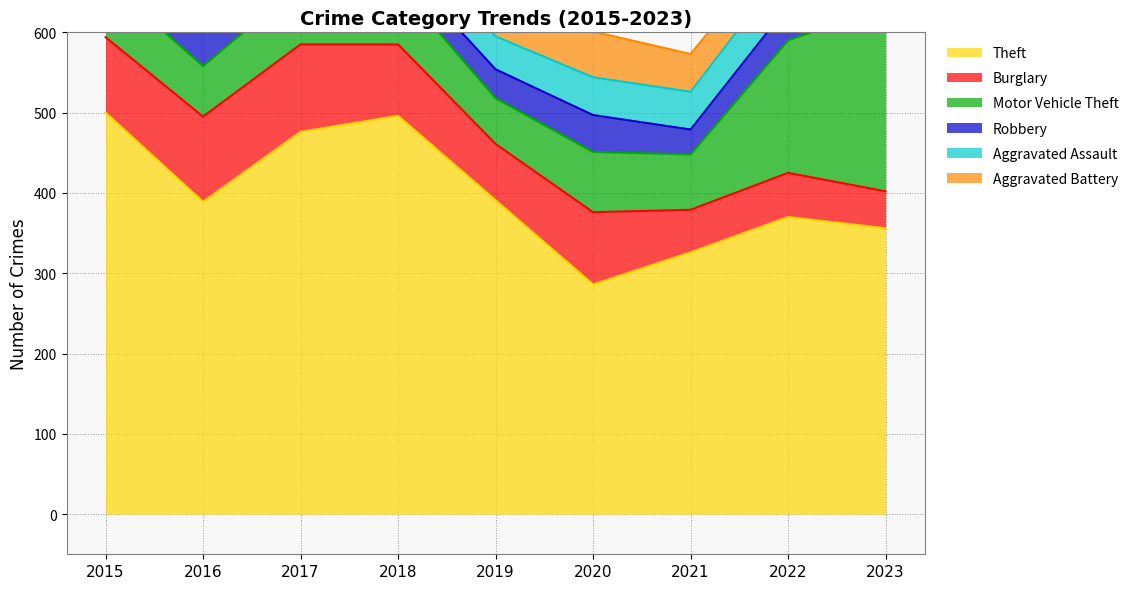

At which category is the sum across all series the highest?

2017